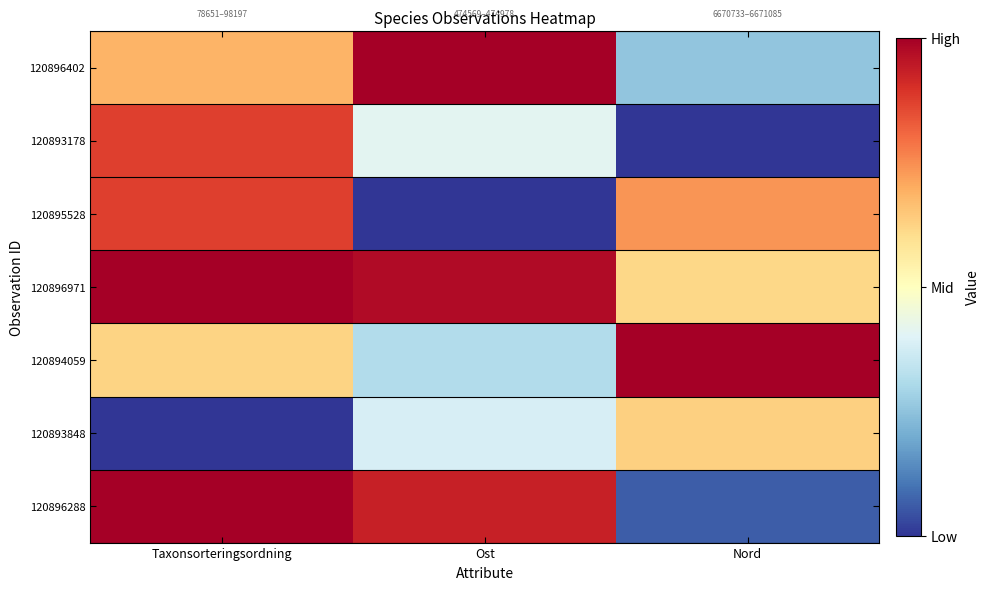

At which category is the sum across all series the highest?

Taxonsorteringsordning